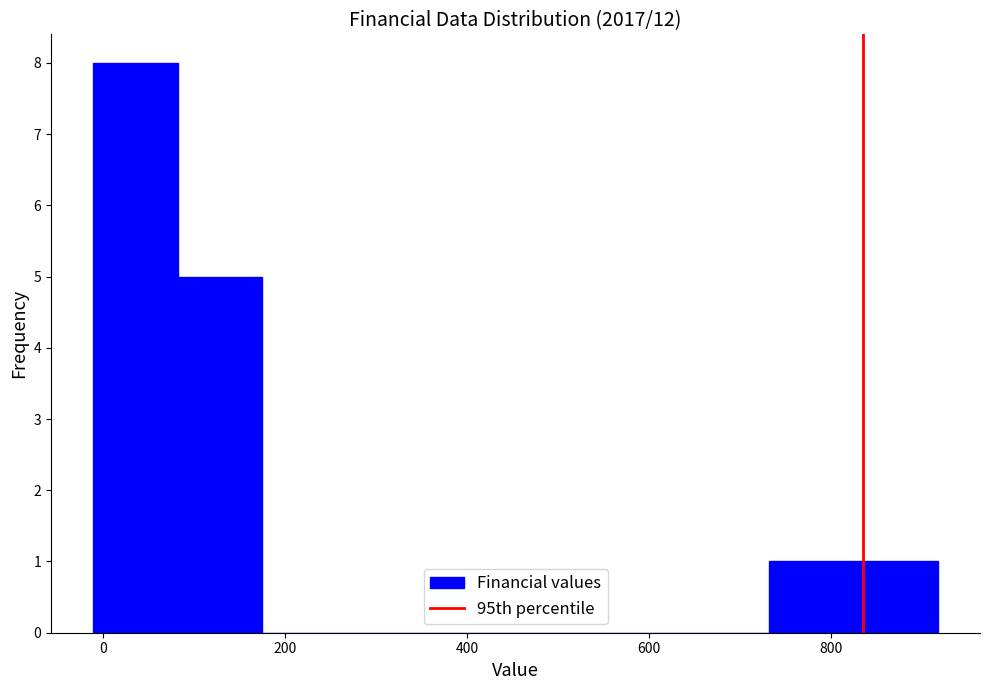

Which range on the x-axis has the tallest bar?

-20 to 80